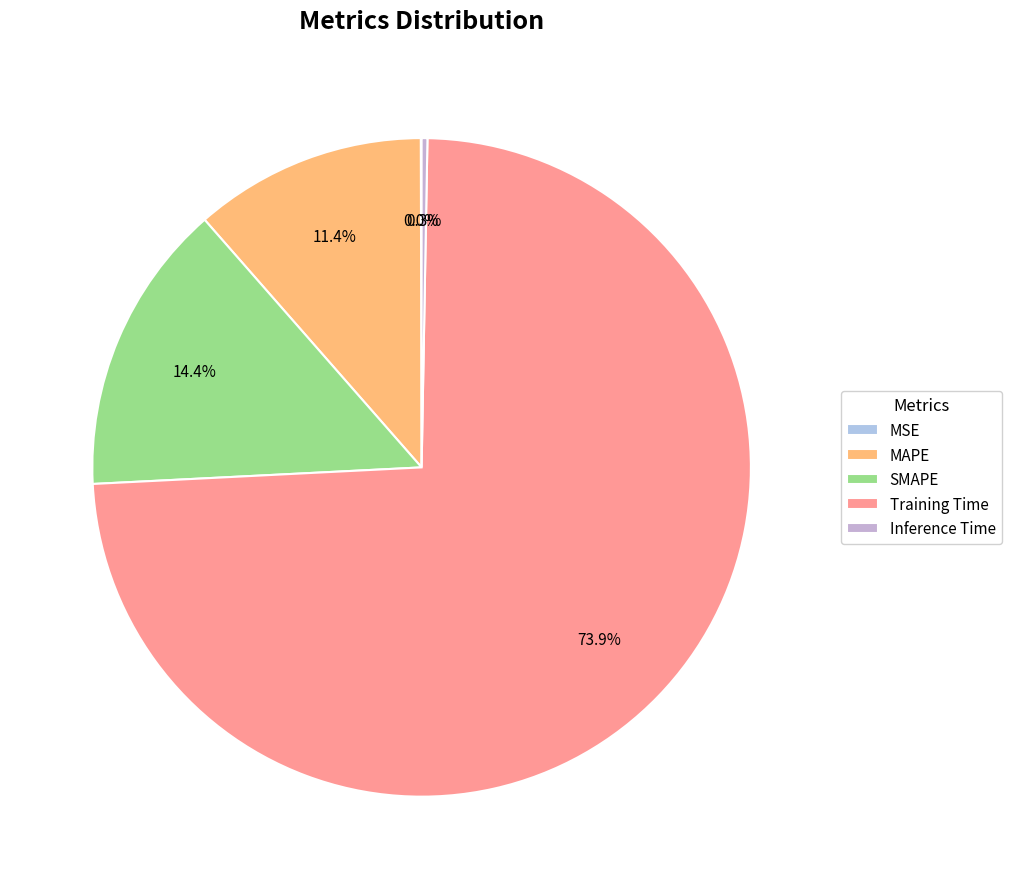

What is the change in value from MAPE to Inference Time?

-0.4